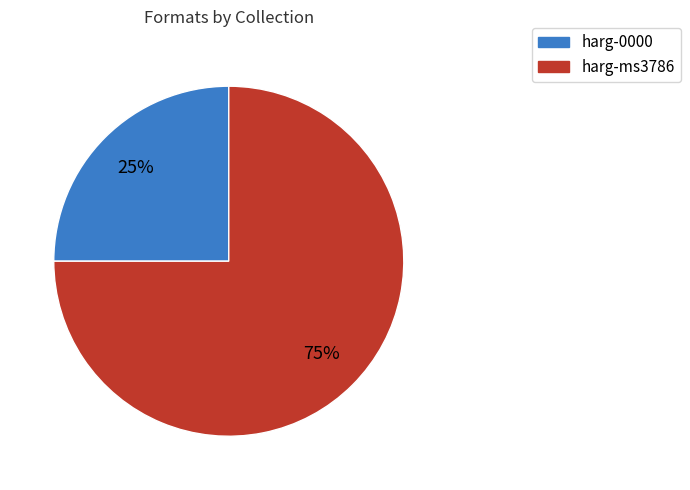

Between harg-ms3786 and harg-0000, which is larger?

harg-ms3786